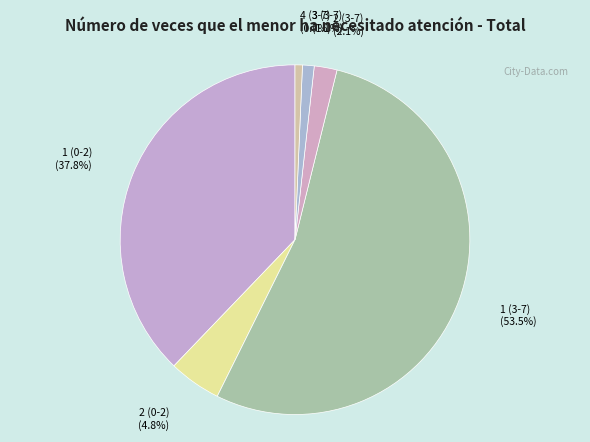

What is the ratio of the value at 2 (0-2) to the value at 4 (3-7)?

7.1